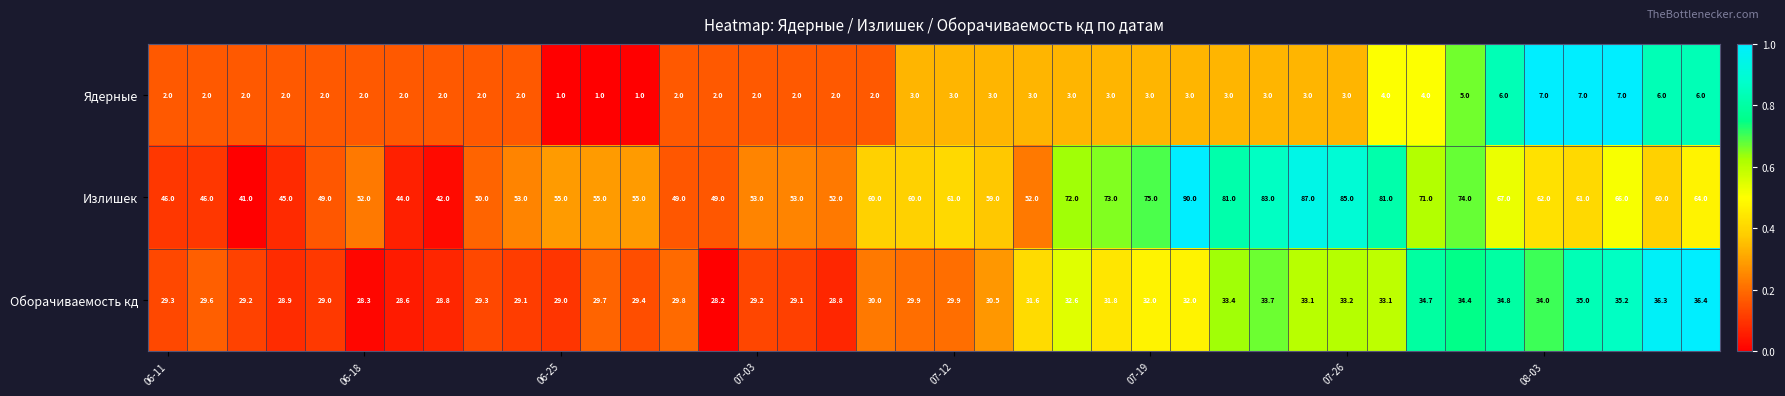

What is the average value of the Оборачиваемость кд series?

31.3